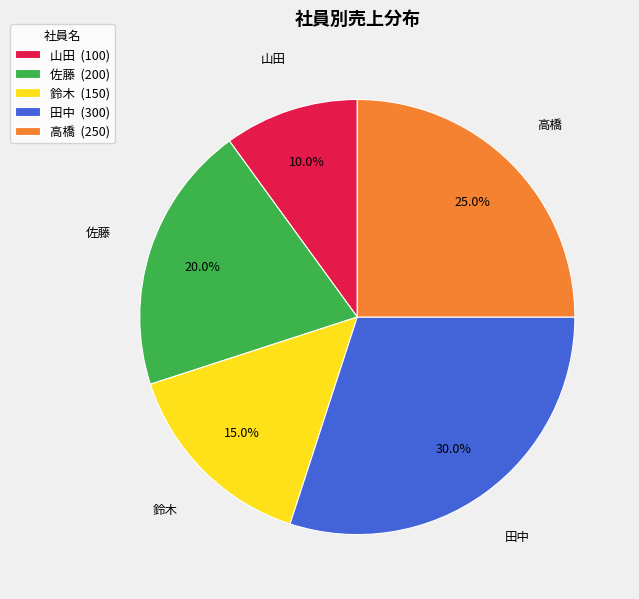

To the nearest percent, what portion does 鈴木 represent?

15%